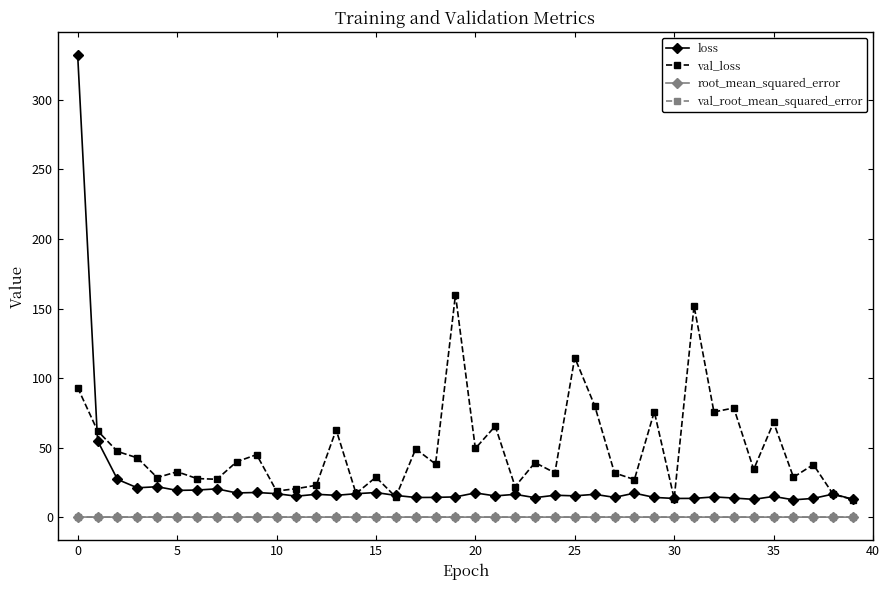

What is the difference between the maximum and minimum values in the loss series?

319.6